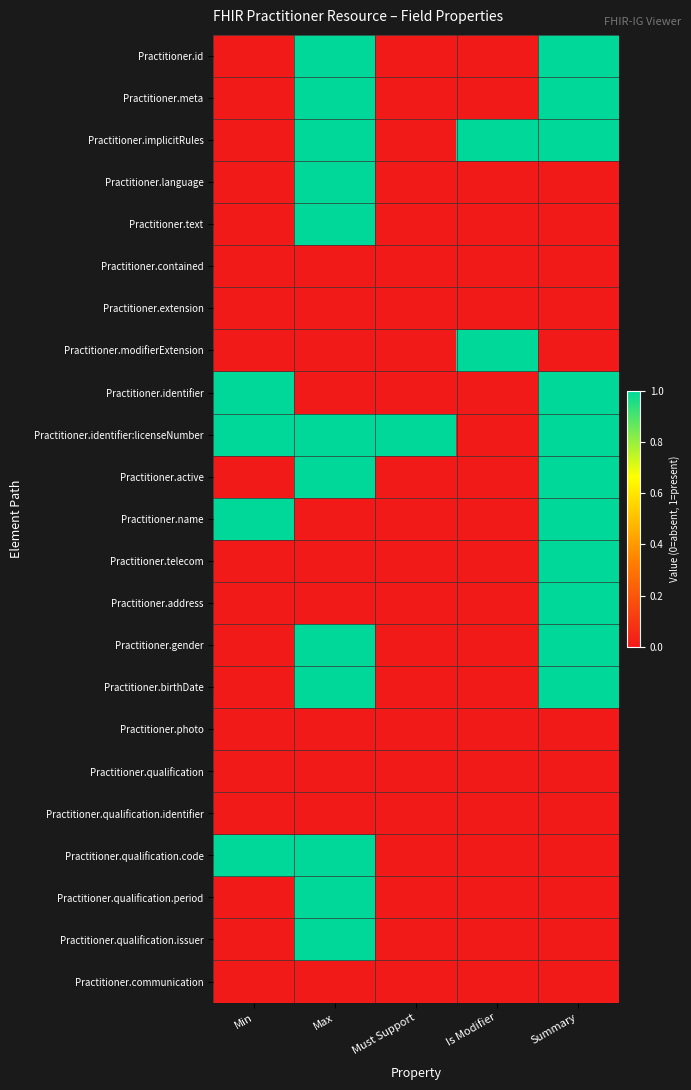

Which has a higher value, Min or Is Modifier?

Min